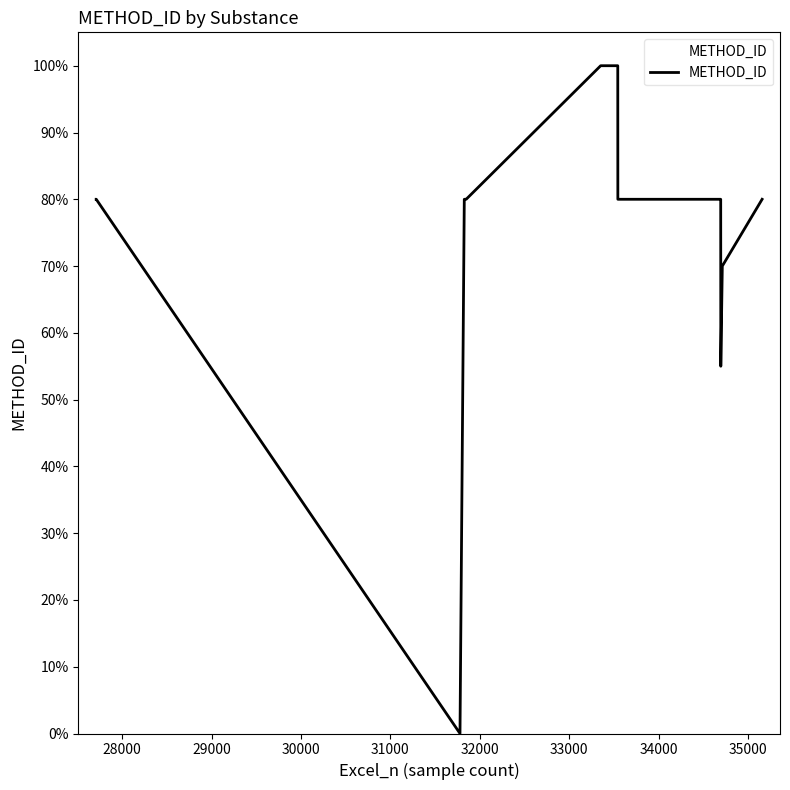

What is the maximum value shown in the chart?

100.0